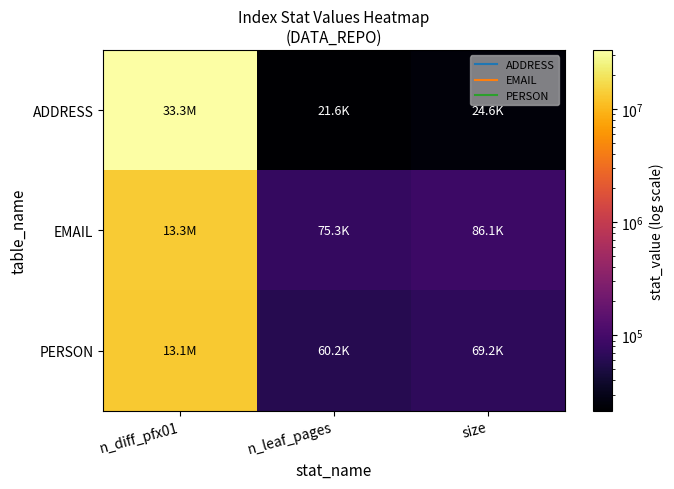

What is the total value across all series at n_diff_pfx01?

59696887